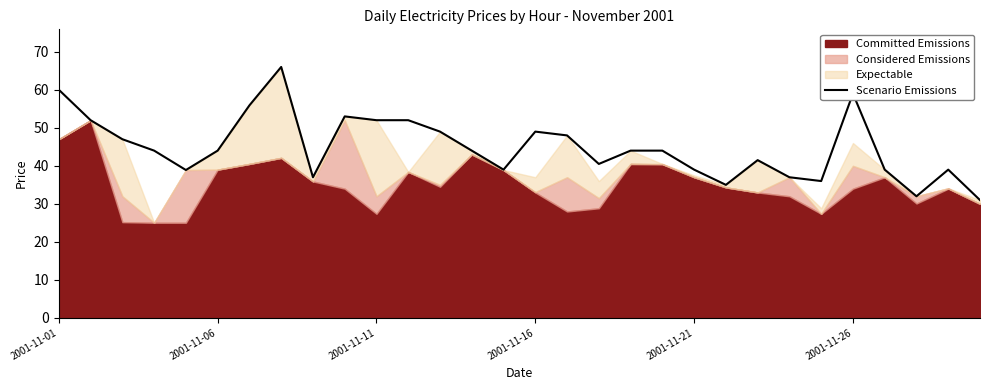

At which label does Scenario Emissions first exceed 43?

2001-11-01